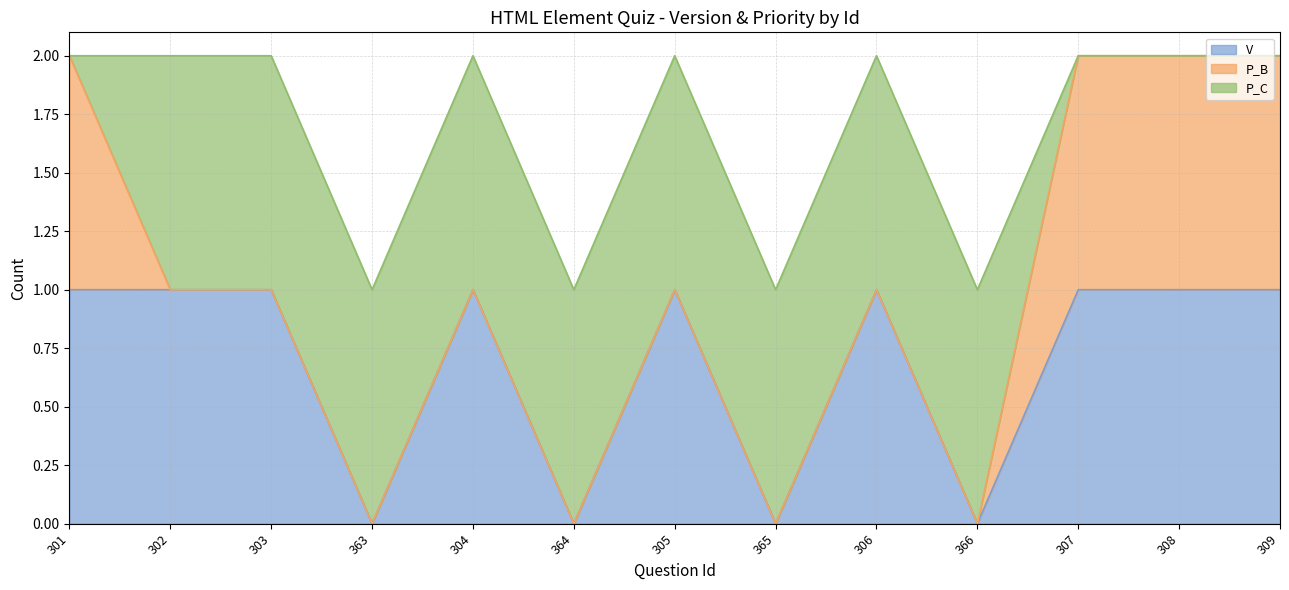

What position from the left is 302?

2